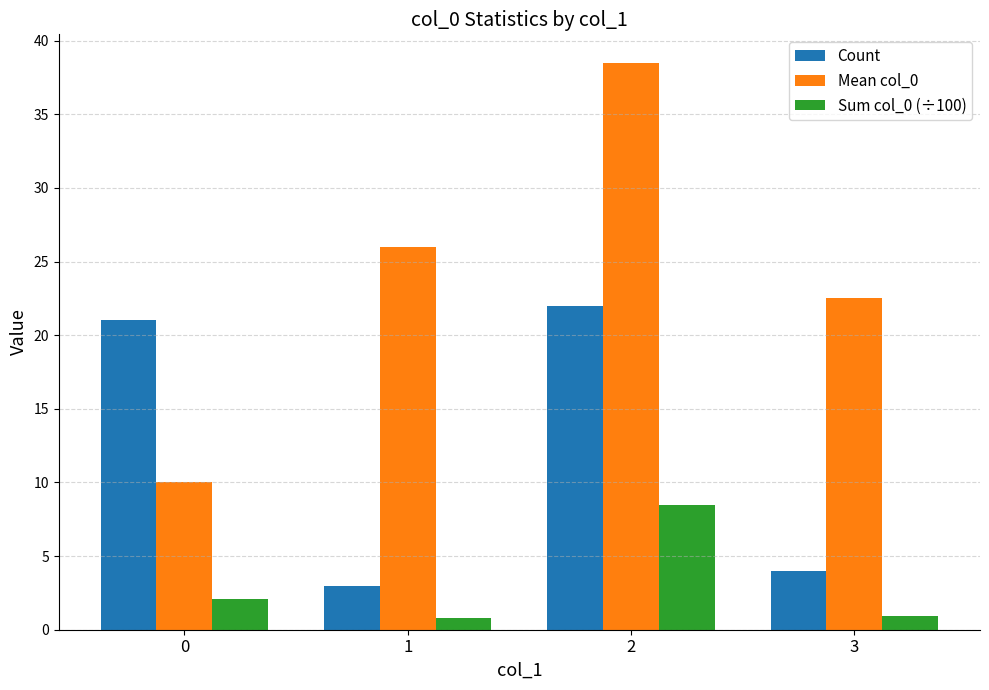

Which category has the highest value across all series?

2